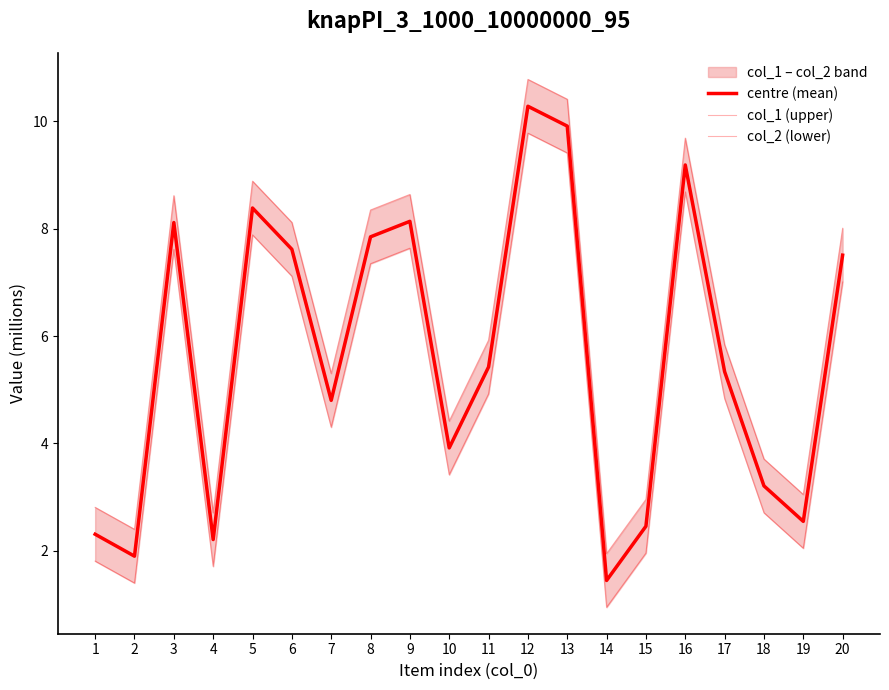

Which has a higher value, 8 or 6?

8